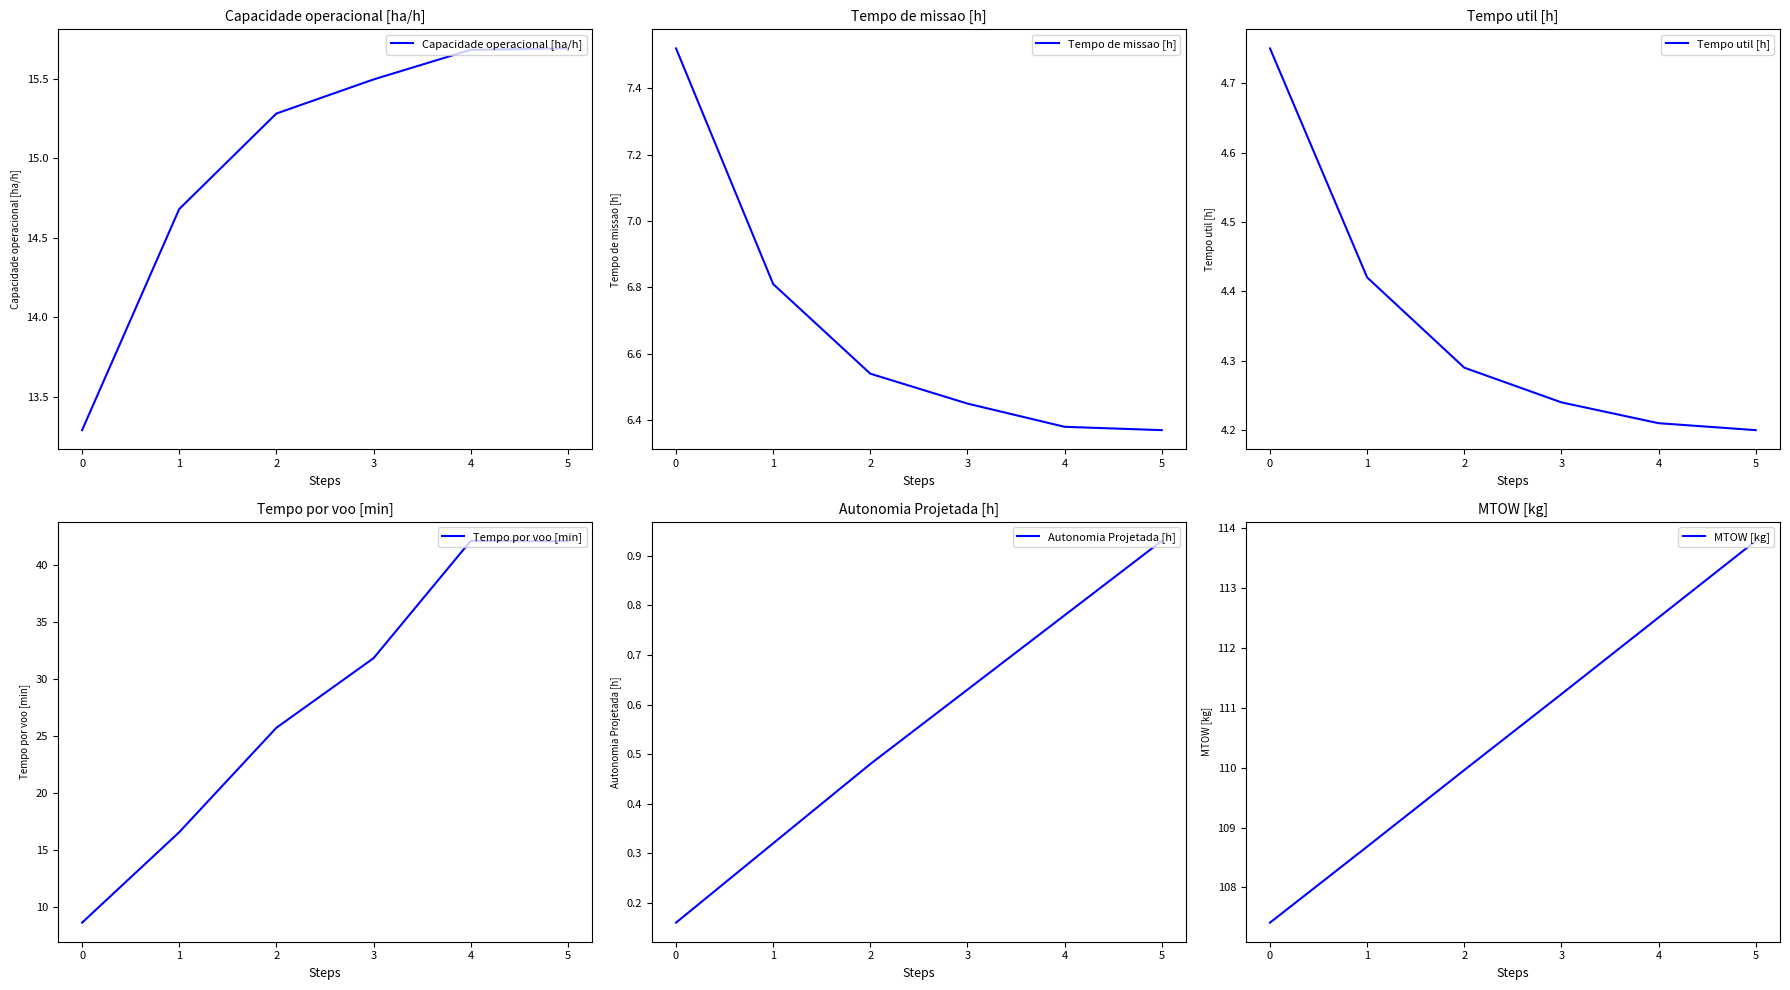

The value of Capacidade operacional [ha/h] at 1 is 3.8. True or false?

False